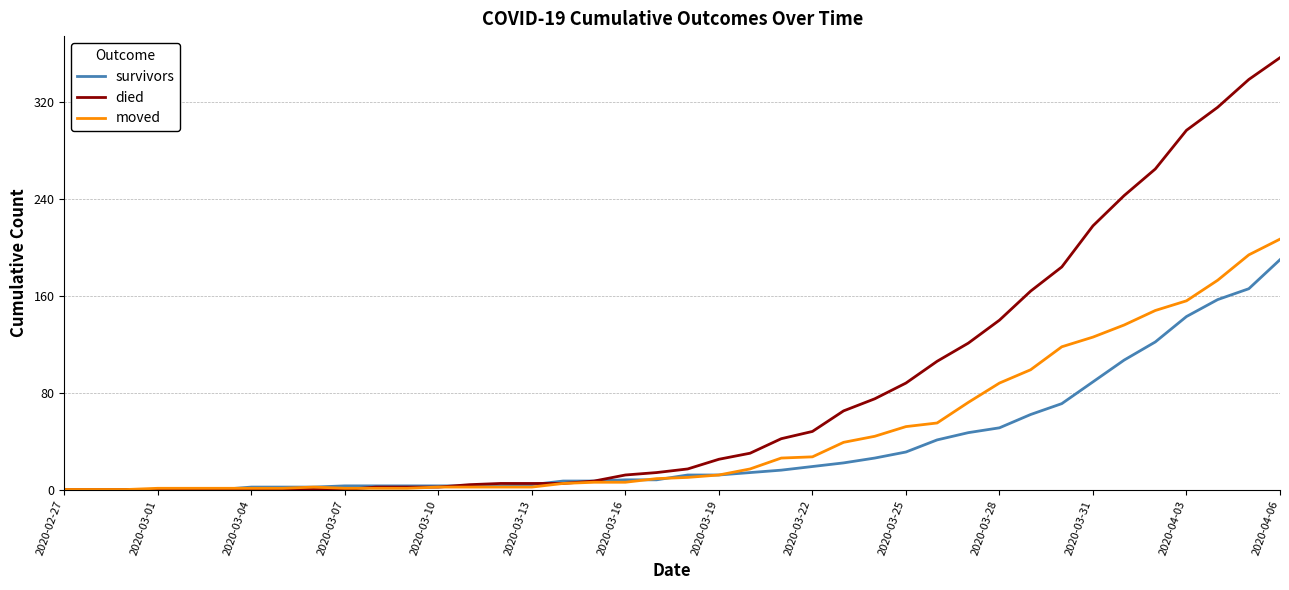

What is the sum of all survivors values?

1456